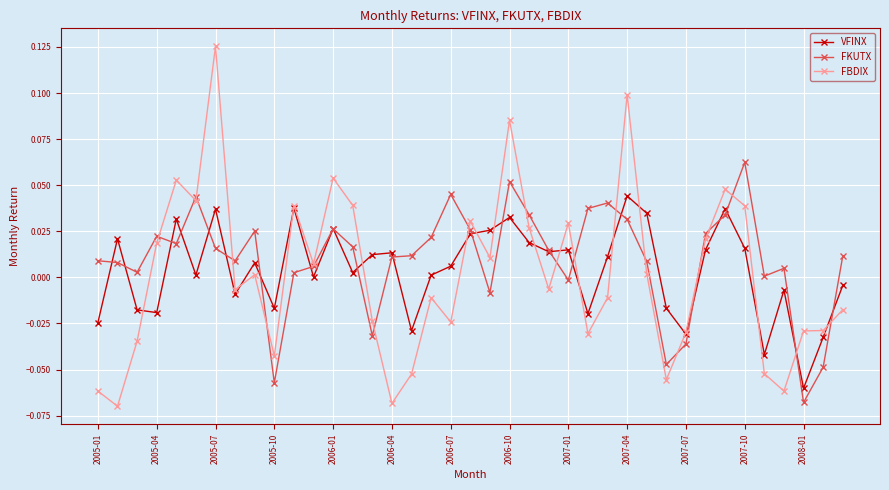

True or false: FBDIX has more than 2 interior local peaks.

True